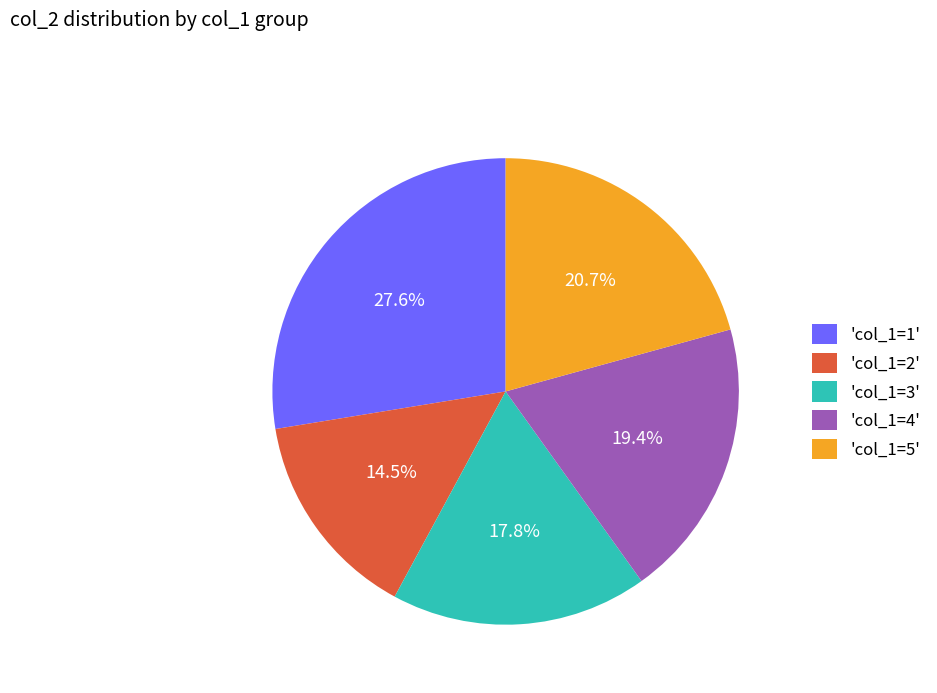

Rank the categories by value from highest to lowest.

'col_1=1', 'col_1=5', 'col_1=4', 'col_1=3', 'col_1=2'